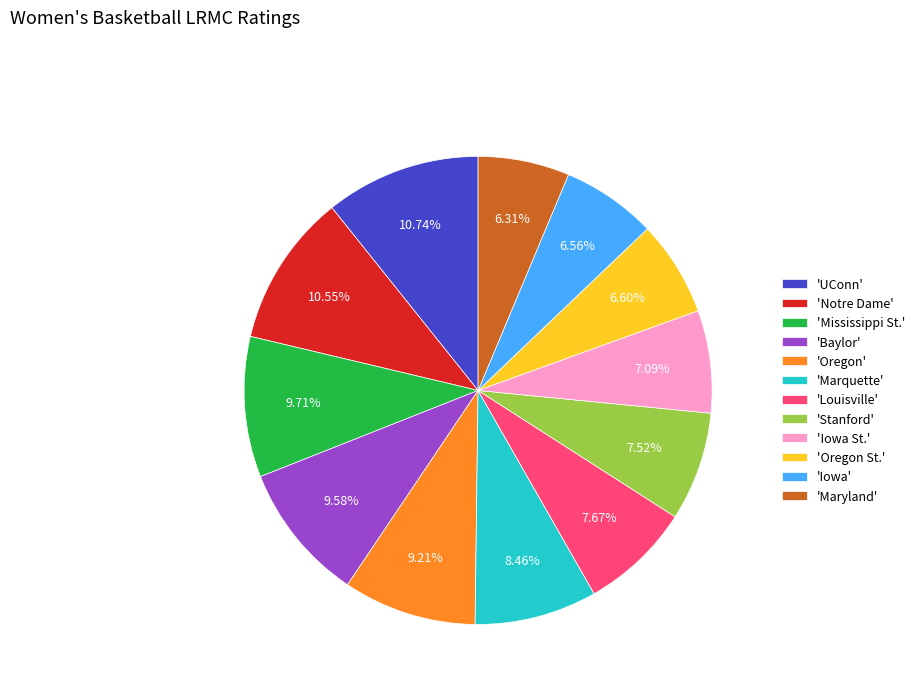

Between 'Stanford' and 'Notre Dame', which is larger?

'Notre Dame'